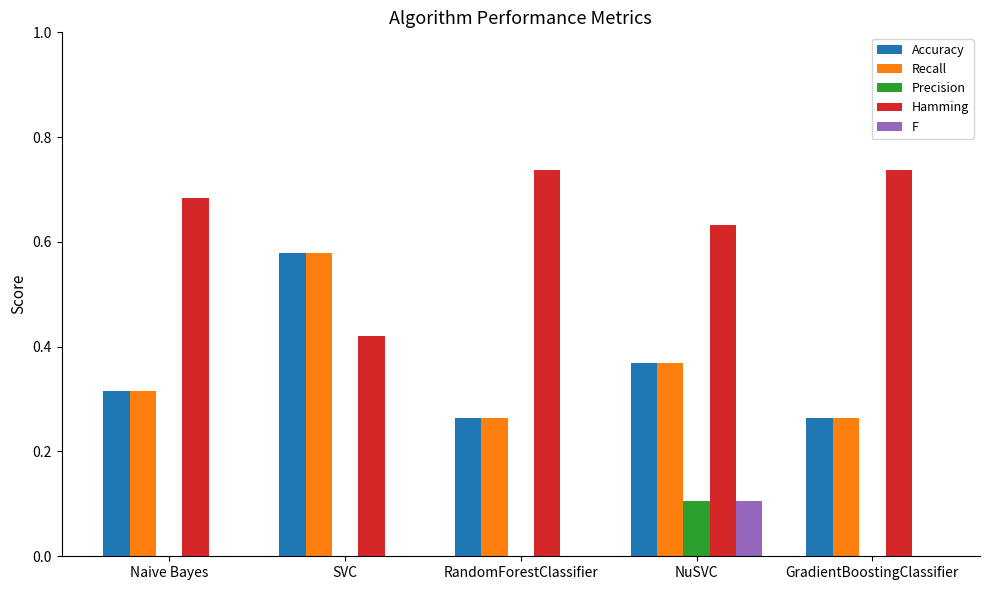

What are all the series names shown in the legend?

Accuracy, Recall, Precision, Hamming, F